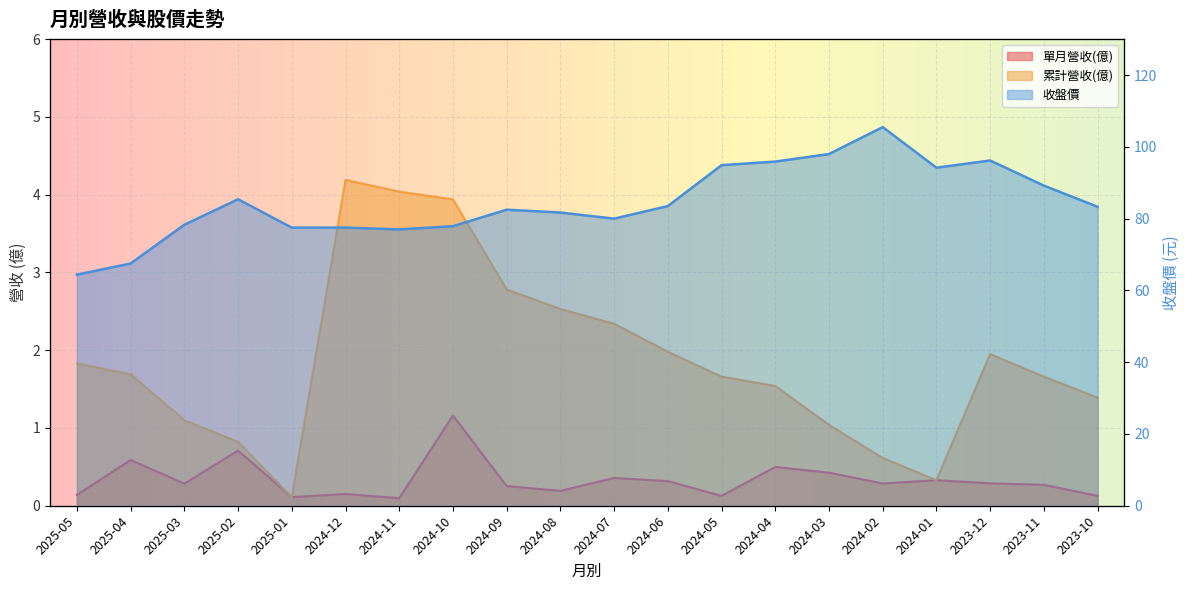

True or false: 累計營收(億) and 收盤價 cross at least once.

False